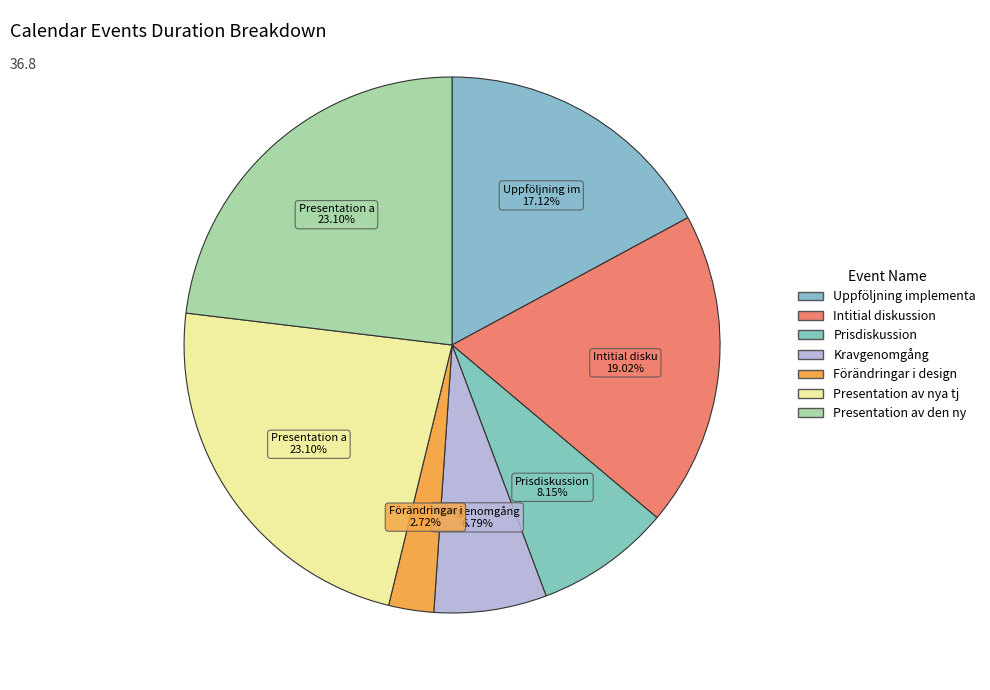

How many segments does this pie chart have?

7